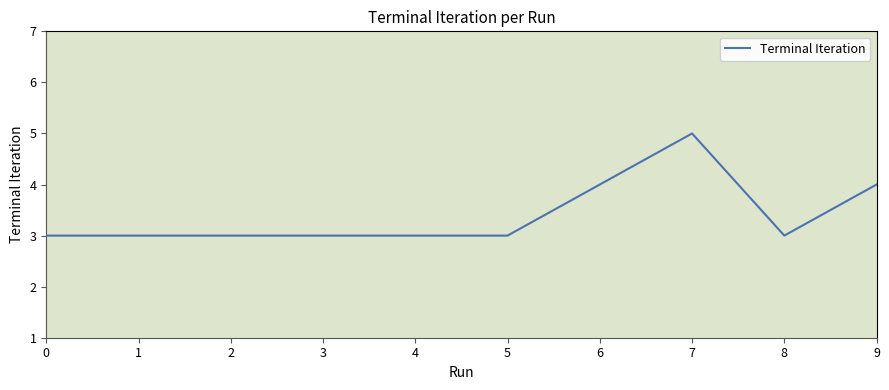

How many series are shown in this chart?

1